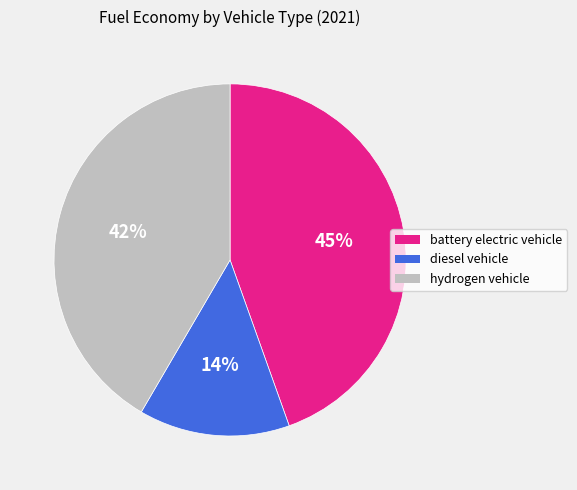

Is there any slice that represents more than half of the pie?

No